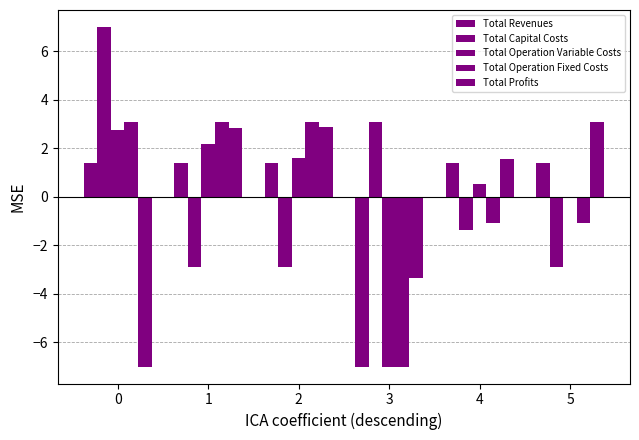

Is the value of Total Operation Variable Costs at 0 greater than the value of Total Profits at 2?

No